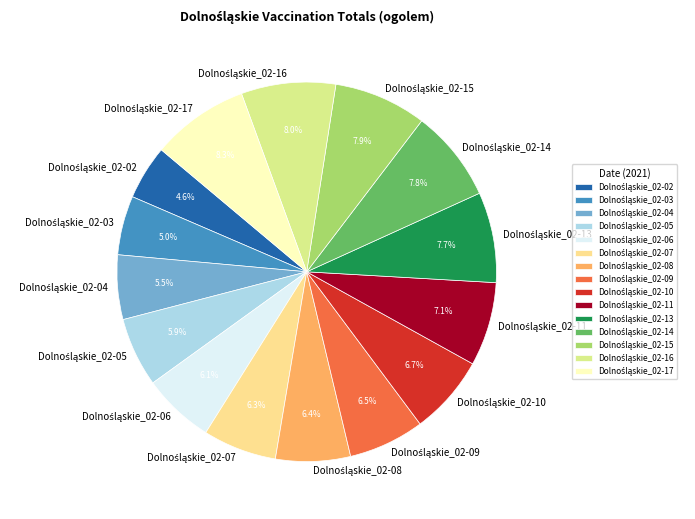

Is there a majority slice in this chart?

No